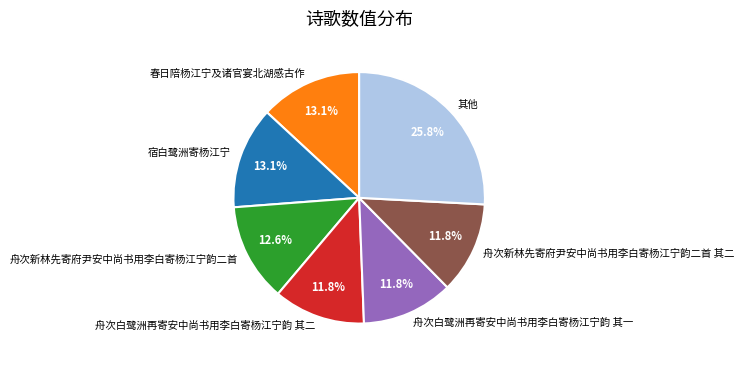

What is the ratio of the value at 舟次白鹭洲再寄安中尚书用李白寄杨江宁韵 其一 to the value at 春日陪杨江宁及诸官宴北湖感古作?

0.9